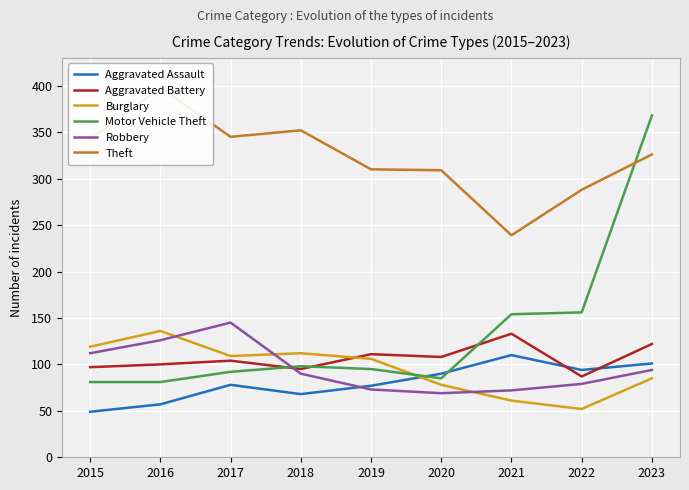

How many data points in Burglary are above 106?

4